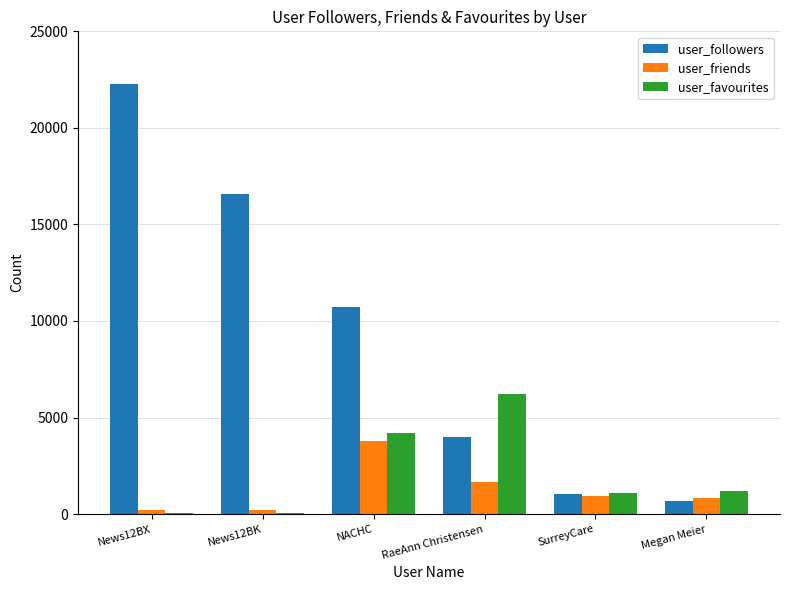

Where is user_followers nearest to the value 11483?

NACHC